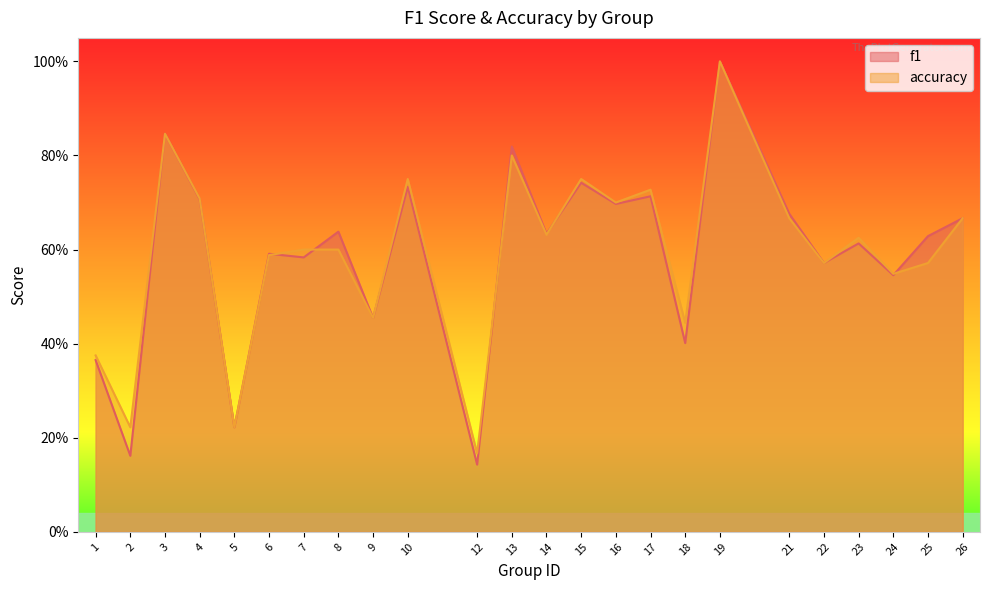

At which category does the chart reach its peak across all series?

19